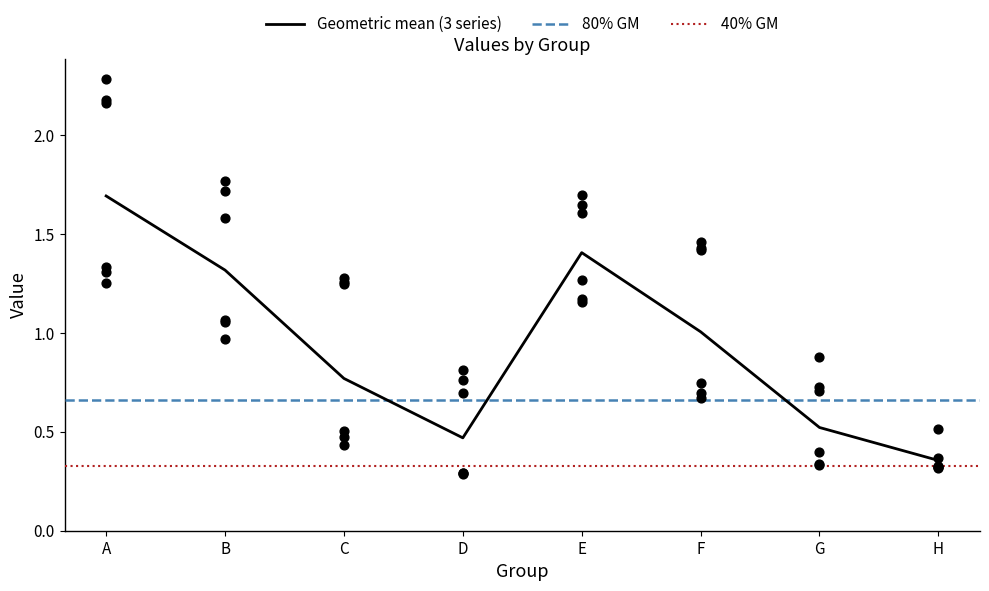

What is the total value across all series at A?

10.5